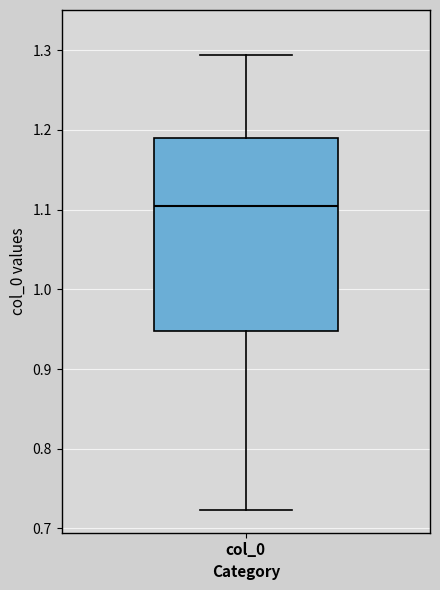

Transcribe this box plot: give where the median line is, the range the box spans, and where the two whiskers end, as read against the y-axis. The values are not printed on the chart, so give them approximately, as read against the axis.

median 1.10, box 0.95 to 1.19, whiskers 0.72 to 1.29